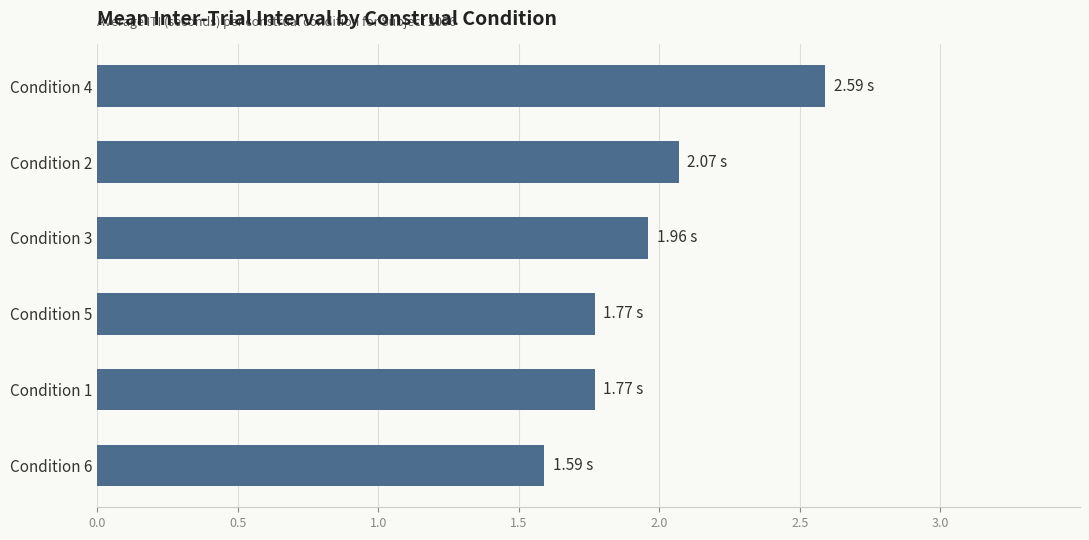

What is the difference between the maximum and minimum values?

1.0